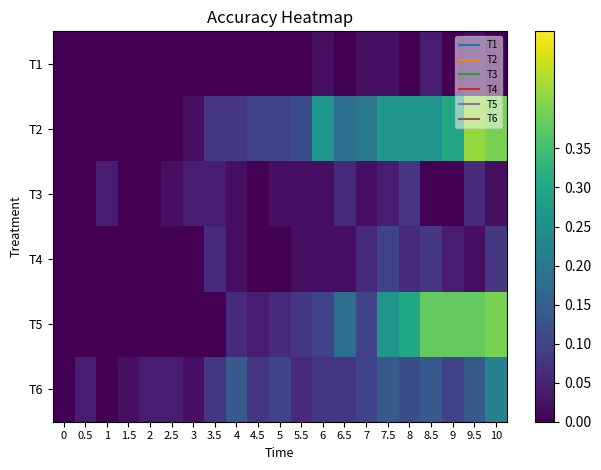

Count the number of categories in the chart.

21